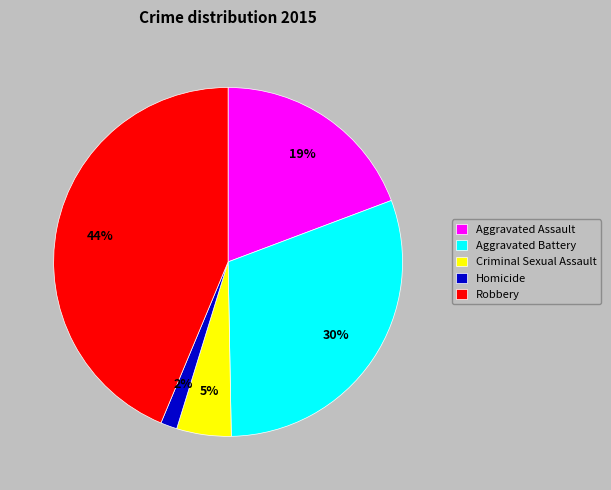

True or false: Criminal Sexual Assault accounts for 18% of the total.

False